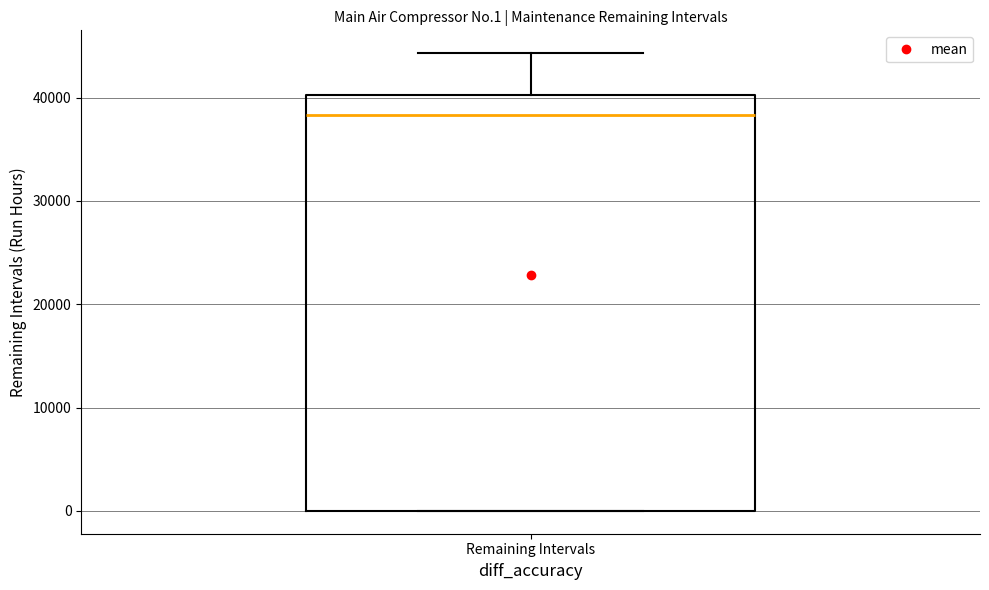

Where is the upper edge of the box for Remaining Intervals on the y-axis? The values are not printed on the chart, so give them approximately, as read against the axis.

40000